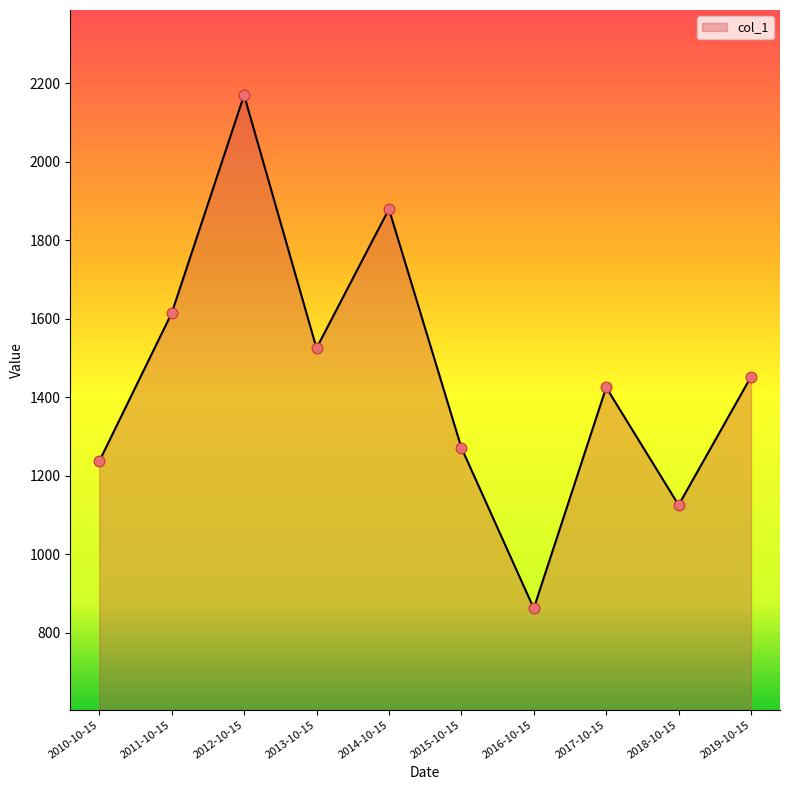

What is the change in value from 2017-10-15 to 2018-10-15?

-299.8